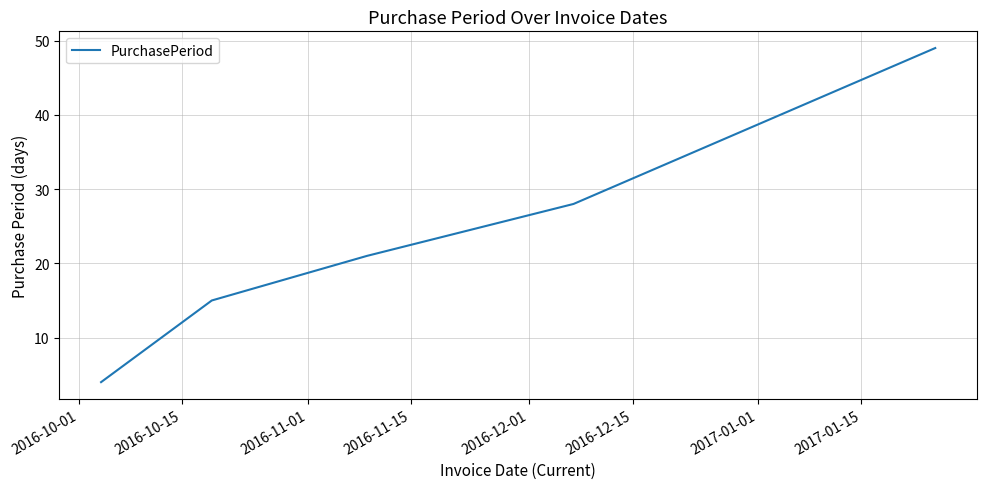

Reading right to left, list all the values displayed in this chart.

49	28	21	15	4